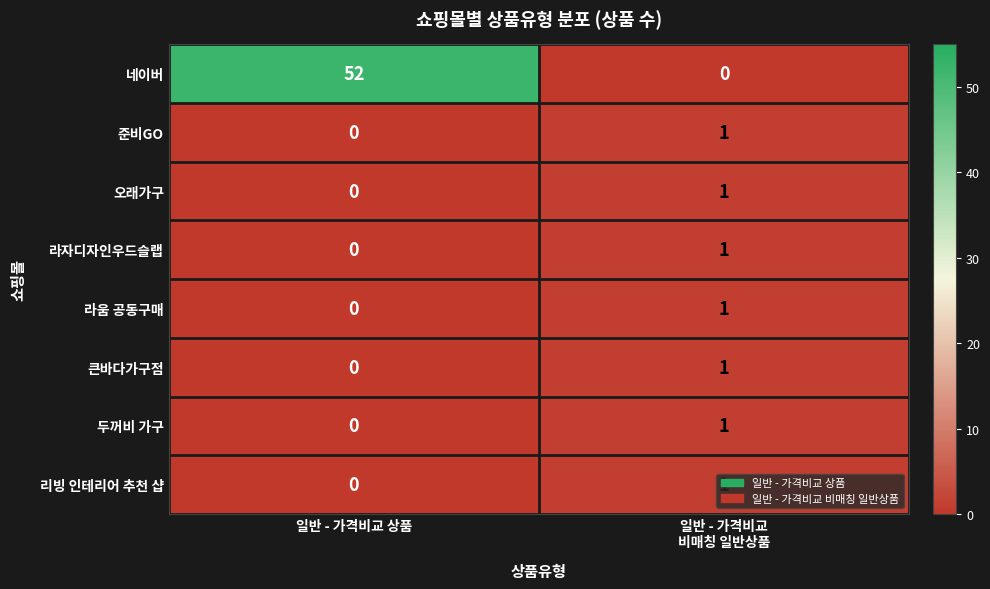

The 네이버 series shows 93 at 일반 - 가격비교 상품. True or false?

False